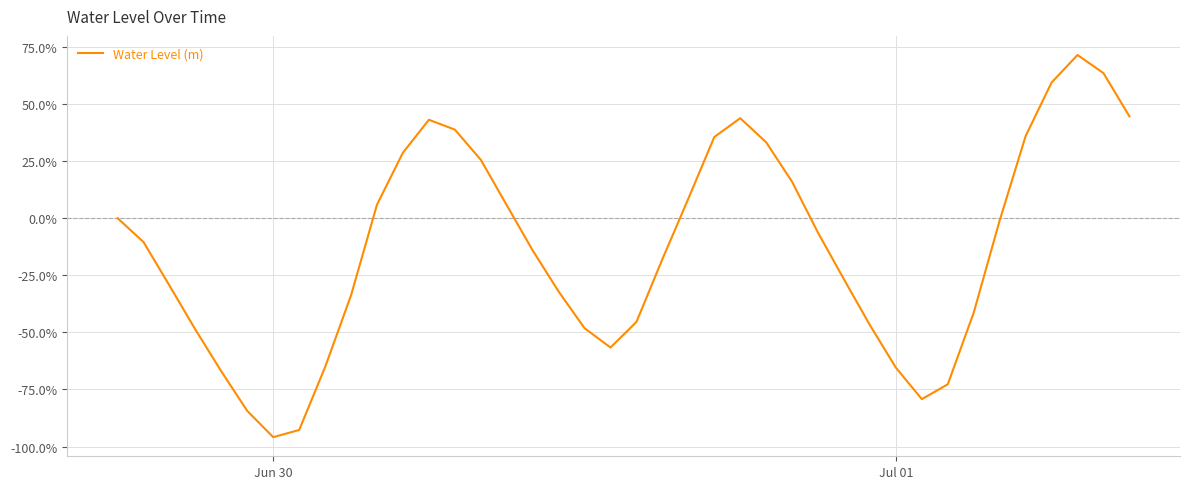

What is the difference between the maximum and minimum values?

167.4